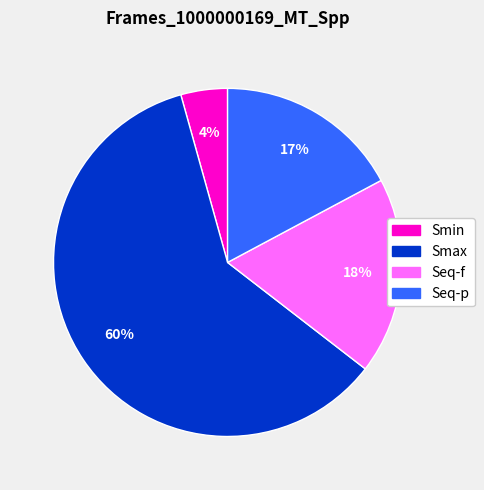

What is the smallest slice in the pie chart?

Smin